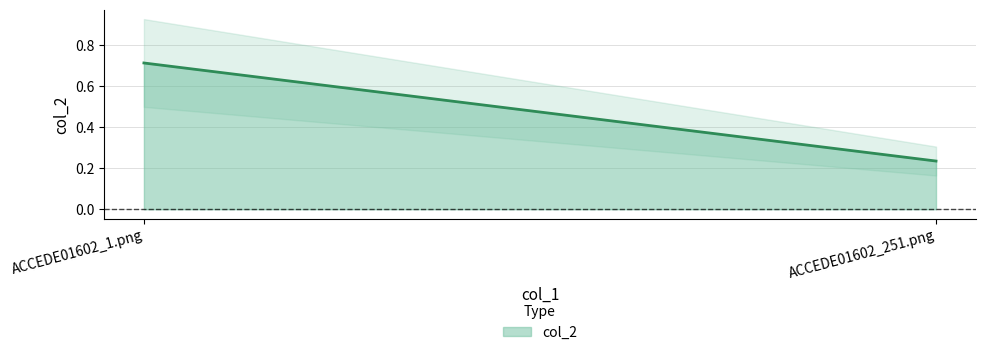

Reading left to right, what are all the values shown in this chart?

0.7	0.2